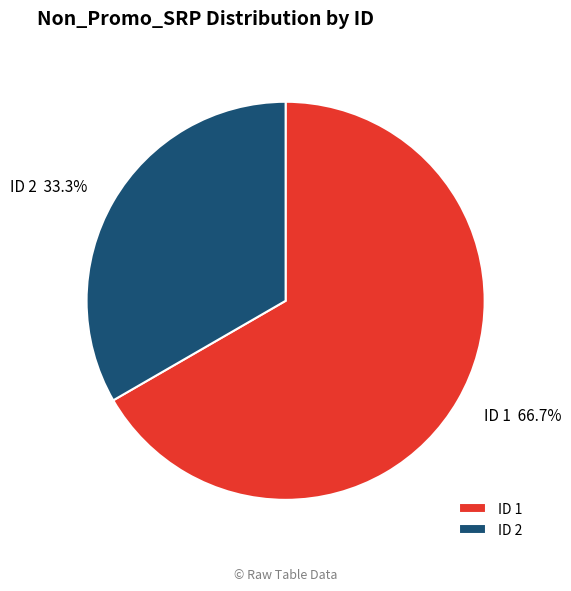

What is the ratio of the value at ID 1 to the value at ID 2?

2.0